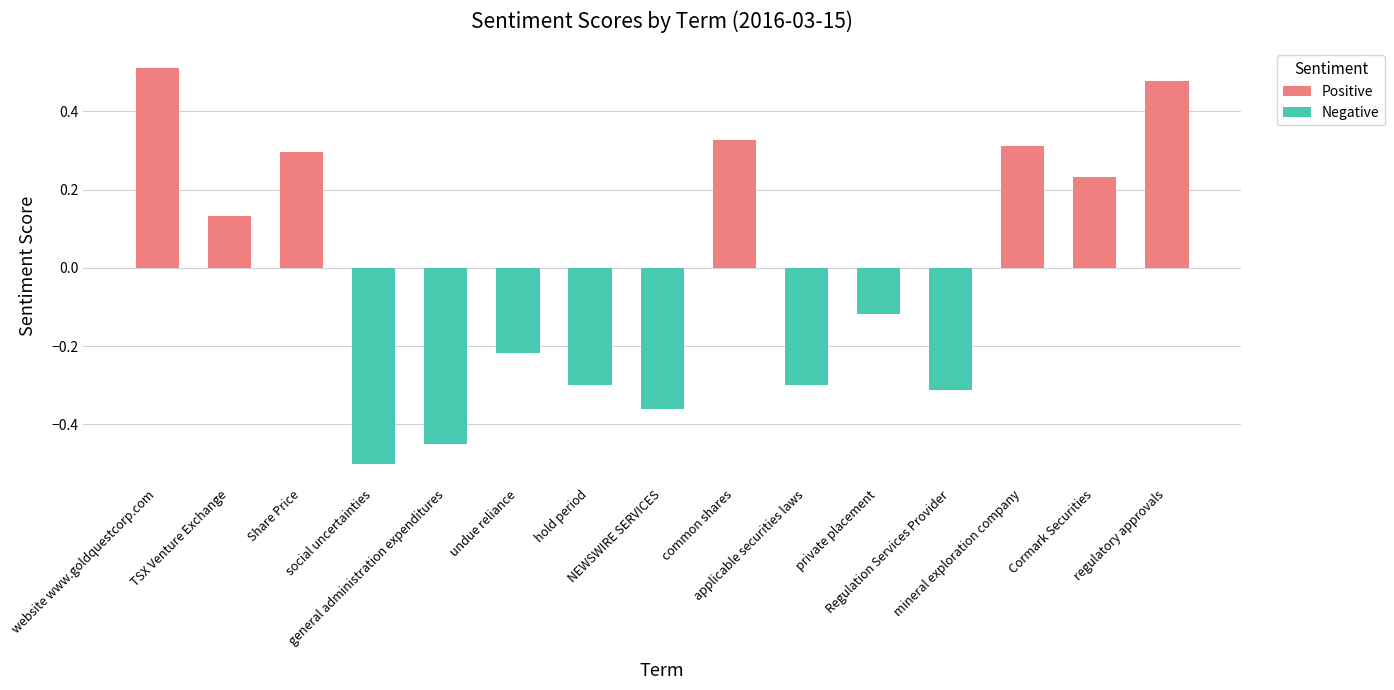

Does the chart contain stacked bars?

No